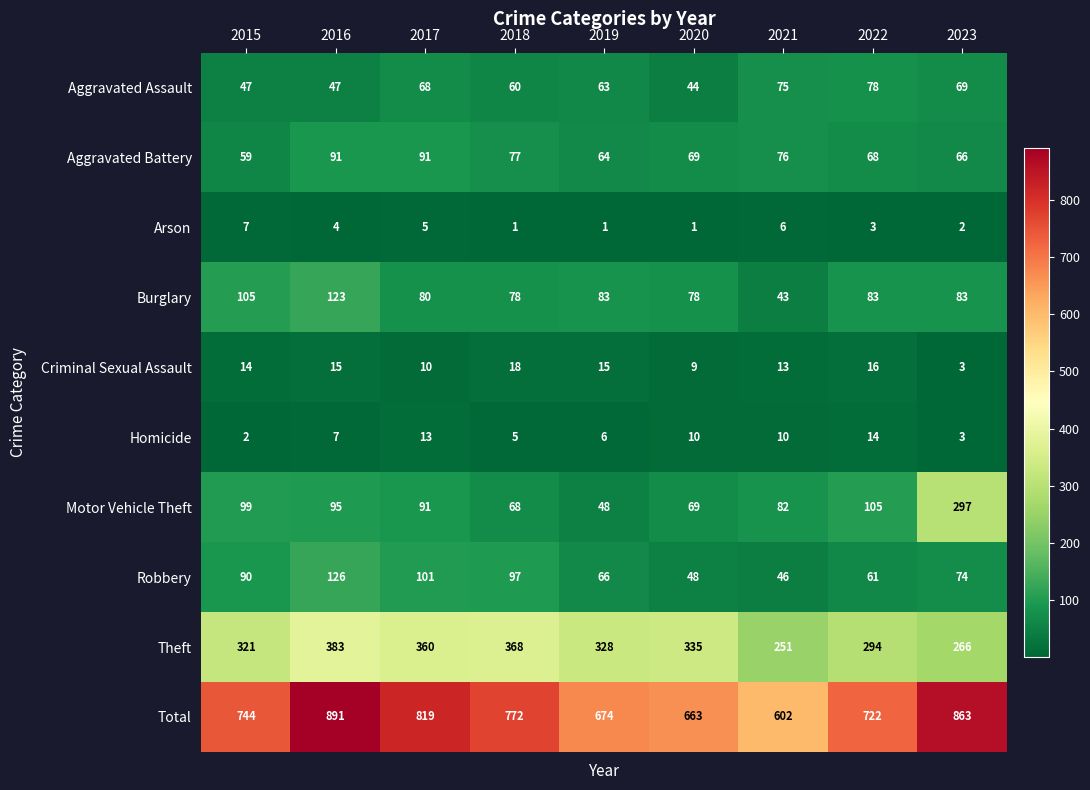

What is the total value across all series at 2015?

1488